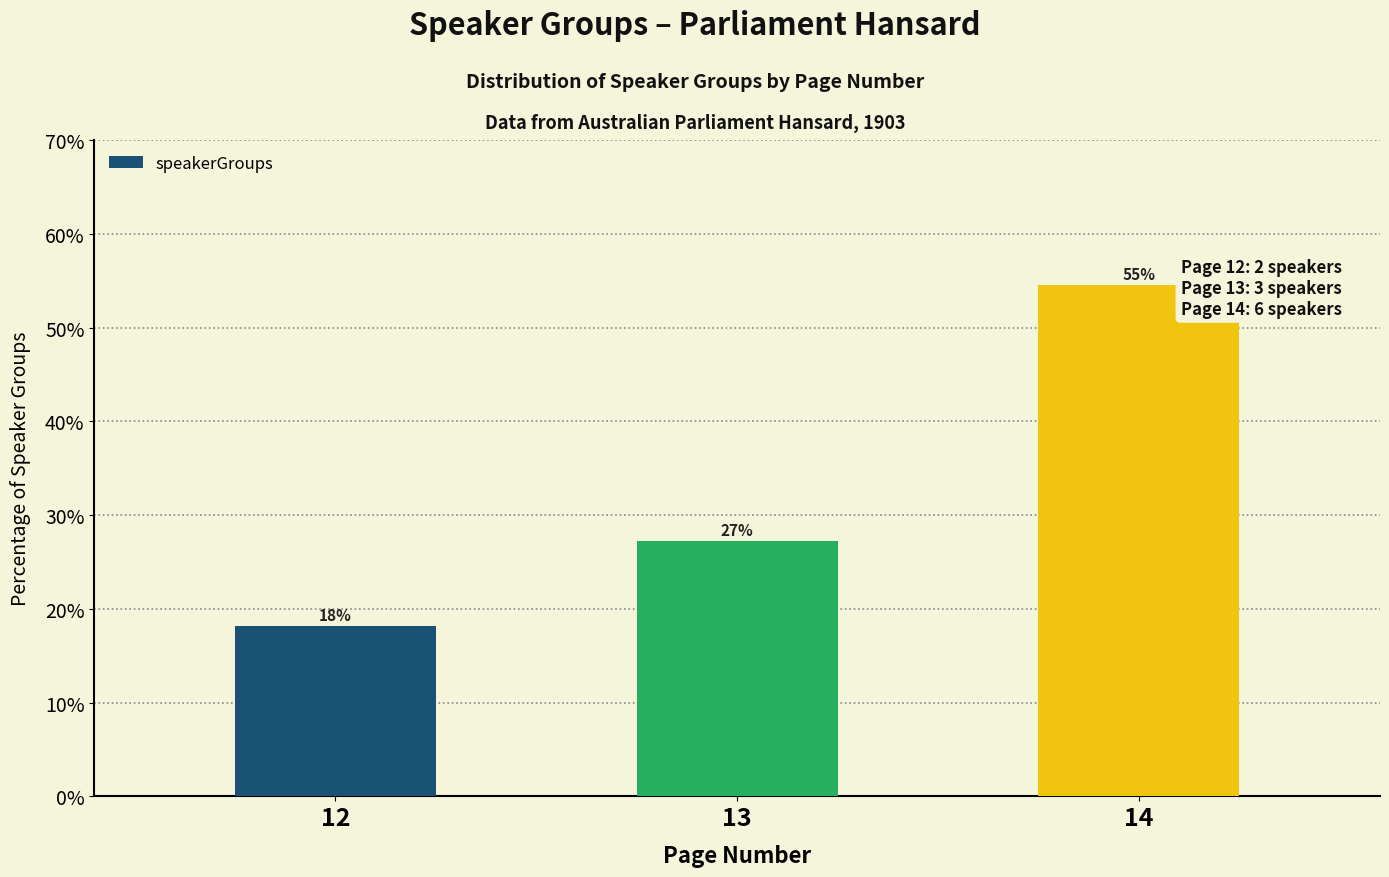

How many bars are there in total?

3